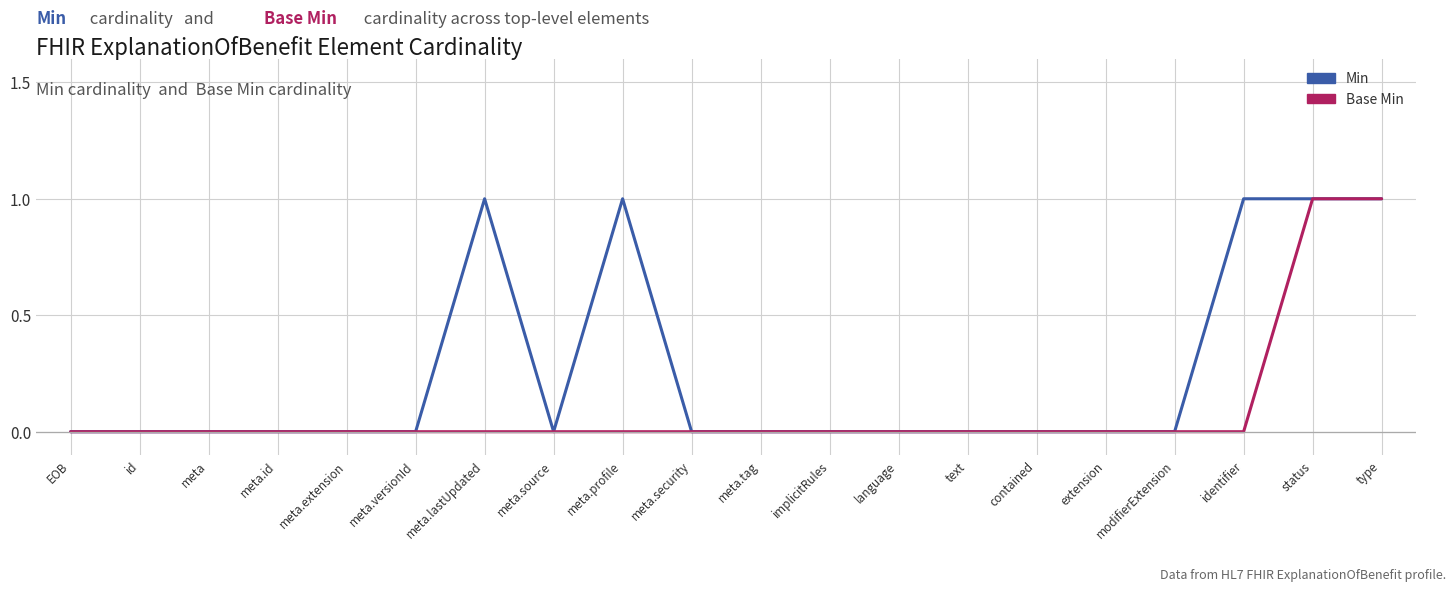

What is the difference between the maximum and minimum values in the Base Min series?

1